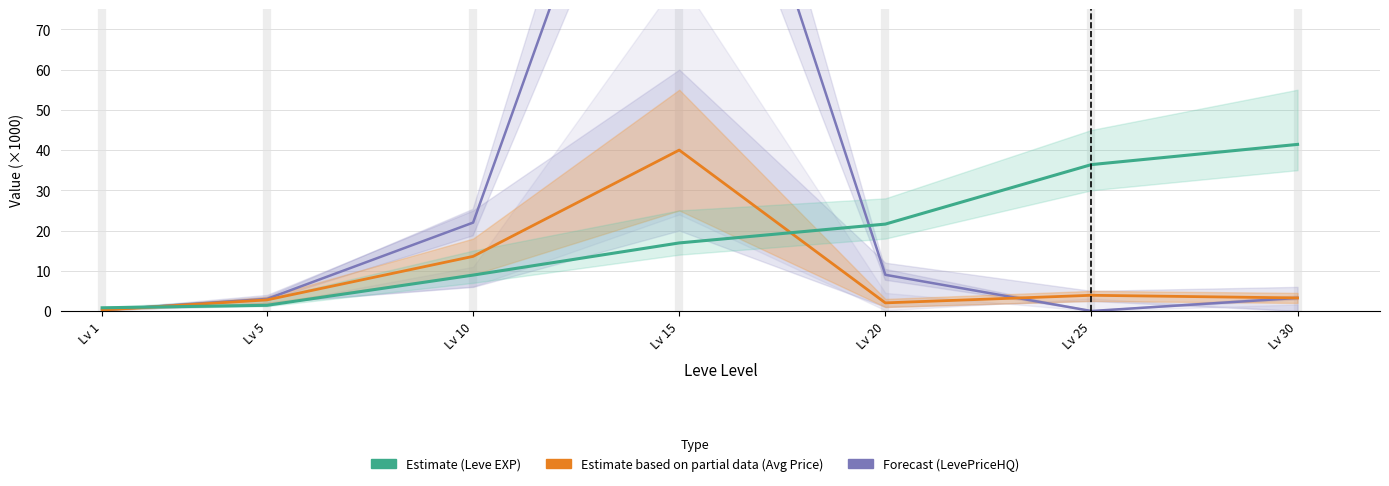

The value of currentAveragePrice (Estimate partial) at Lv 20 is 2.0. True or false?

True